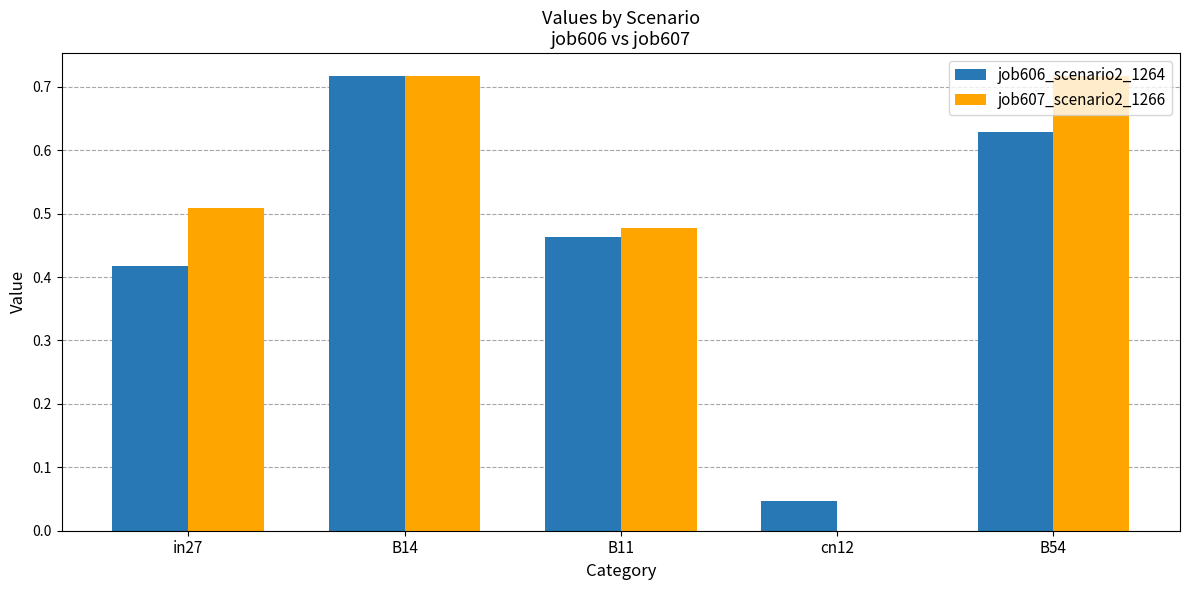

Which category has the highest value in the job606_scenario2_1264 series?

B14